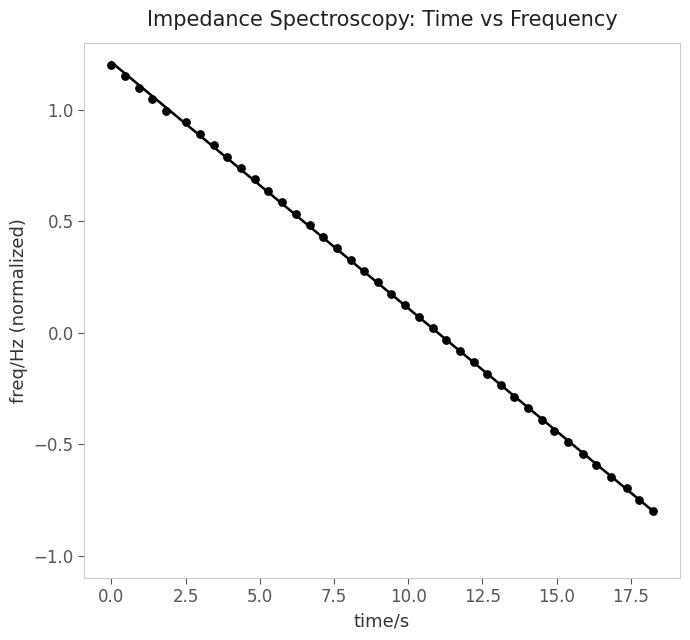

What is the range of X values (max minus min)?

18.2